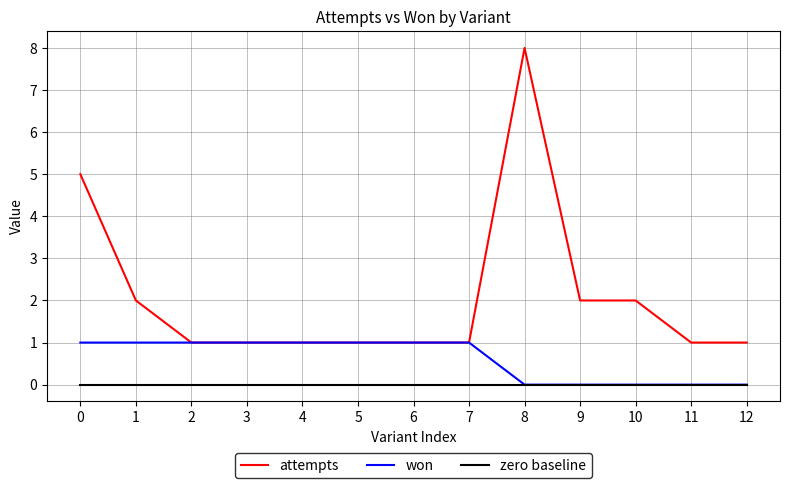

What are all the series names shown in the legend?

attempts, won, zero baseline